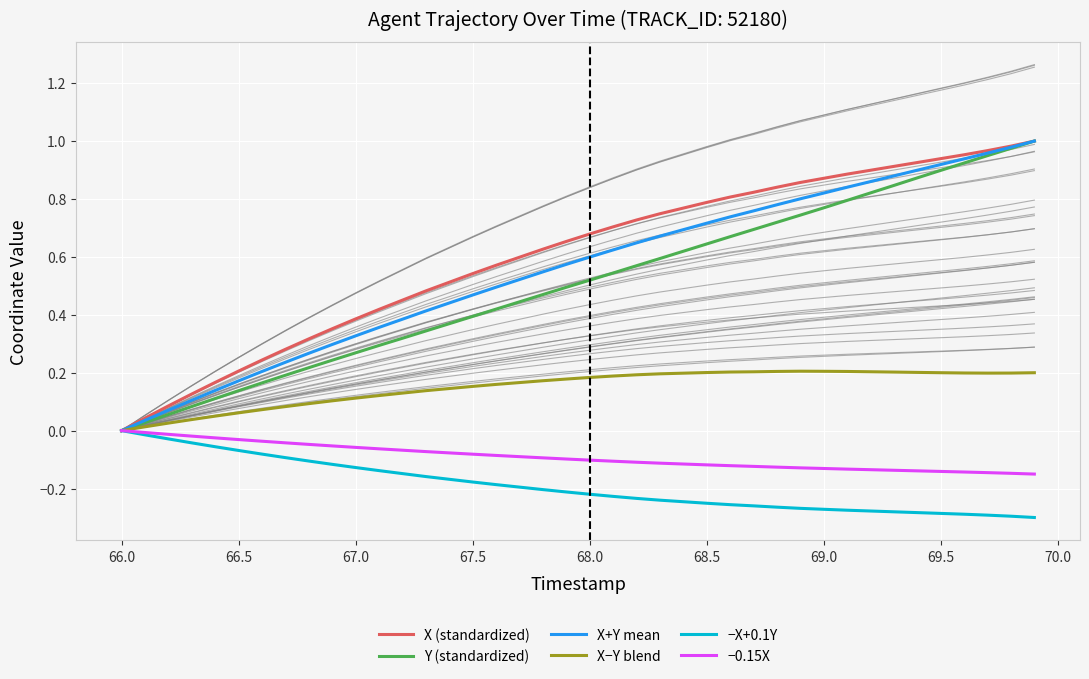

What are all the series names shown in the legend?

X (standardized), Y (standardized), X+Y mean, X−Y blend, −X+0.1Y, −0.15X